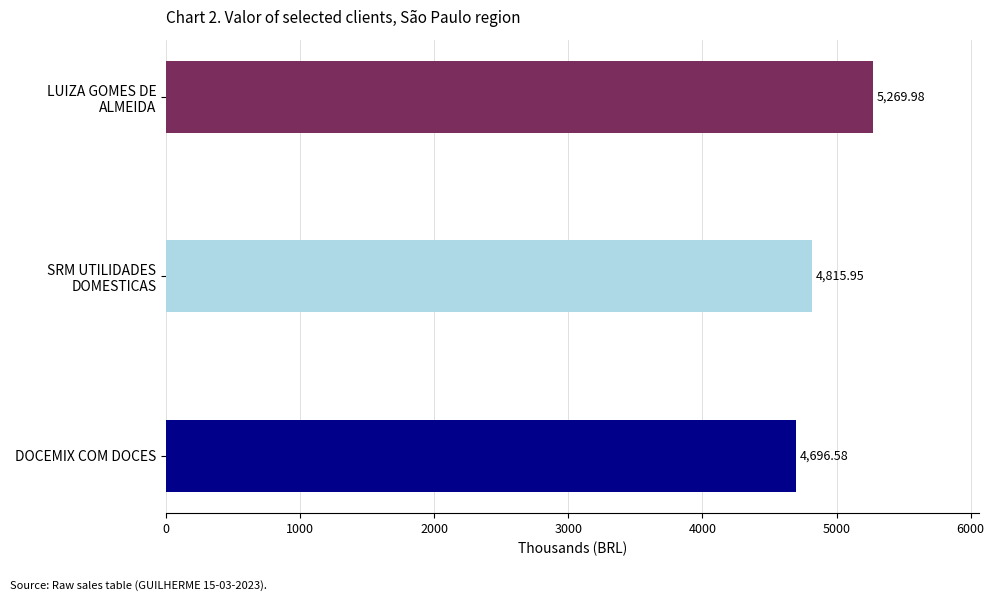

What is the difference between the maximum and minimum values?

573.4